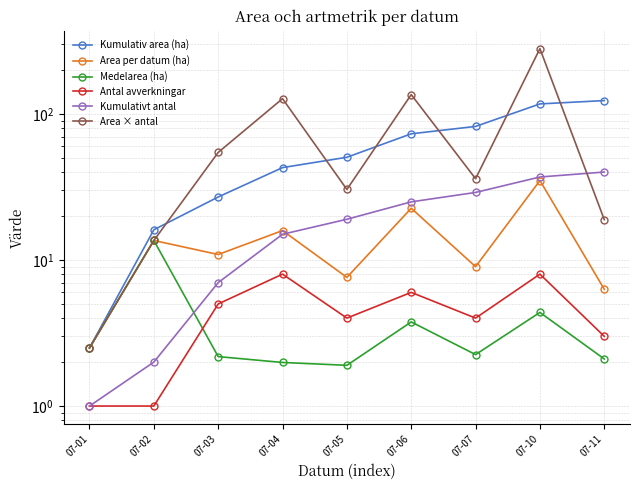

Reading left to right, transcribe all the data shown in this chart.

Kumulativ area (ha): 2.5	16.1	27.0	42.9	50.5	73.1	82.1	117.1	123.4
Area per datum (ha): 2.5	13.6	10.9	15.9	7.6	22.6	9.0	35.0	6.3
Medelarea (ha): 2.5	13.6	2.2	2.0	1.9	3.8	2.2	4.4	2.1
Antal avverkningar: 1.0	1.0	5.0	8.0	4.0	6.0	4.0	8.0	3.0
Kumulativt antal: 1.0	2.0	7.0	15.0	19.0	25.0	29.0	37.0	40.0
Area × antal: 2.5	13.6	54.5	127.2	30.4	135.6	36.0	280.0	18.9